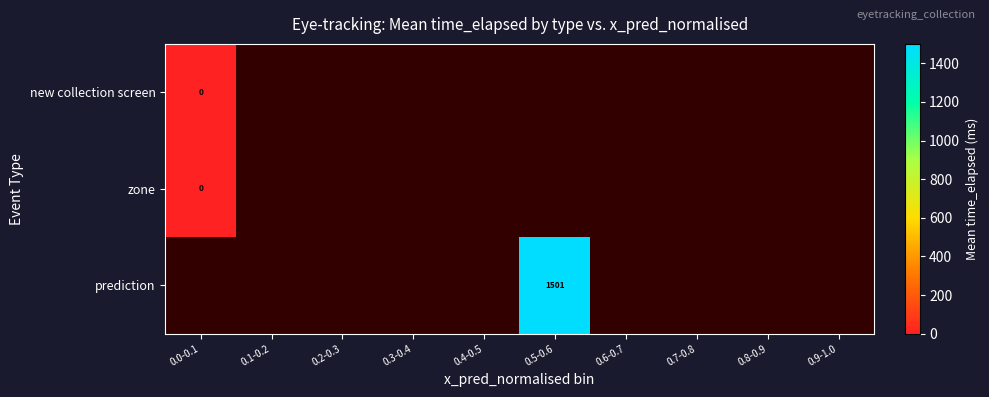

How many series are shown in this chart?

3